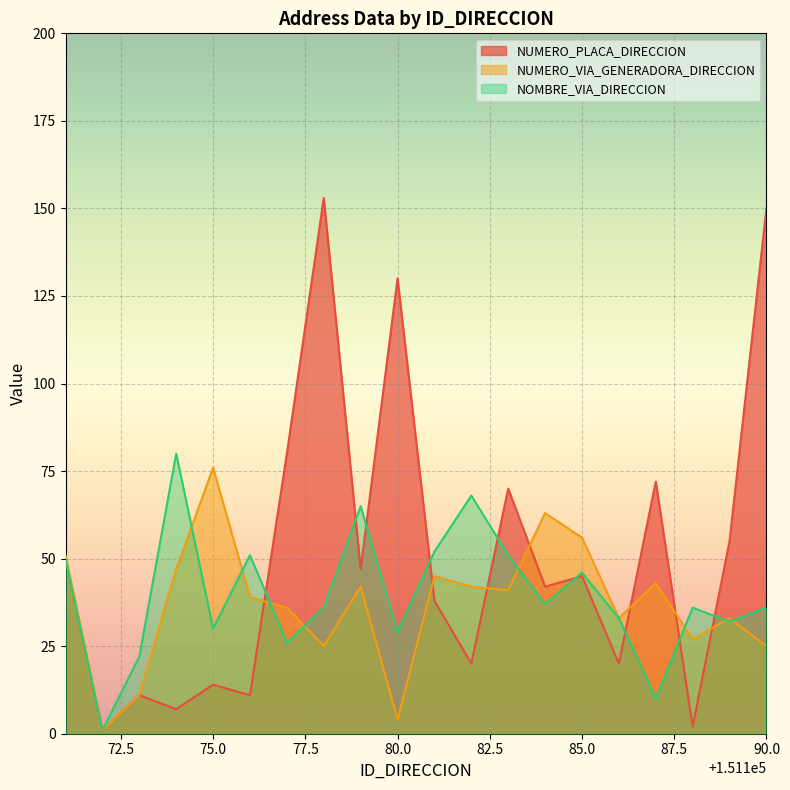

What is the minimum value shown in the chart?

1